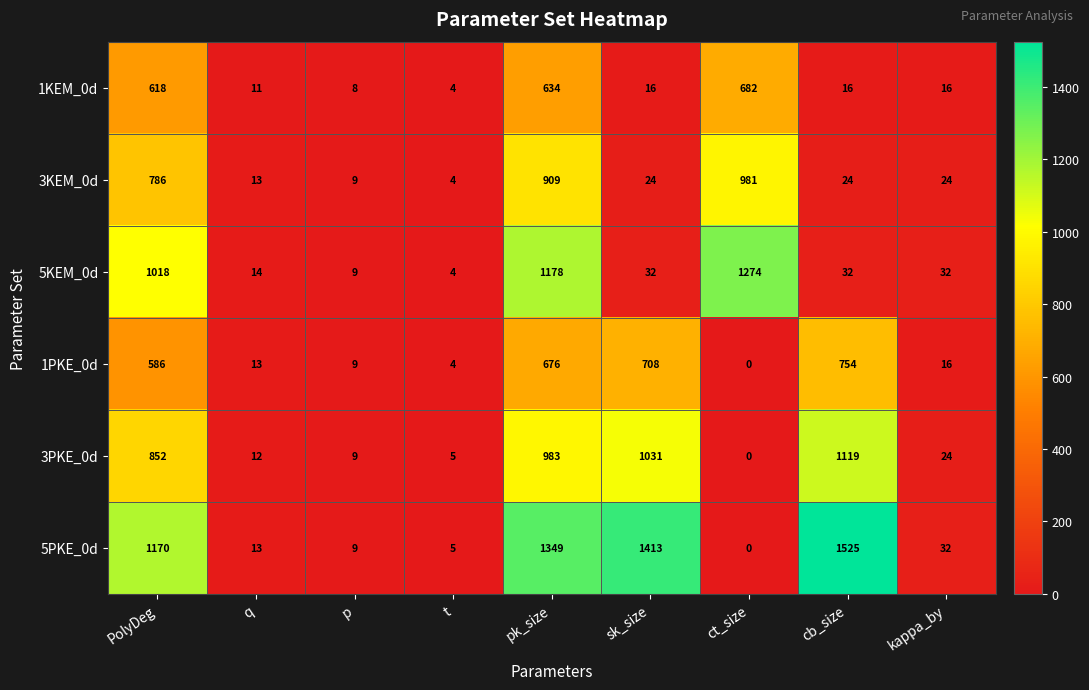

What is the greatest value displayed?

1525